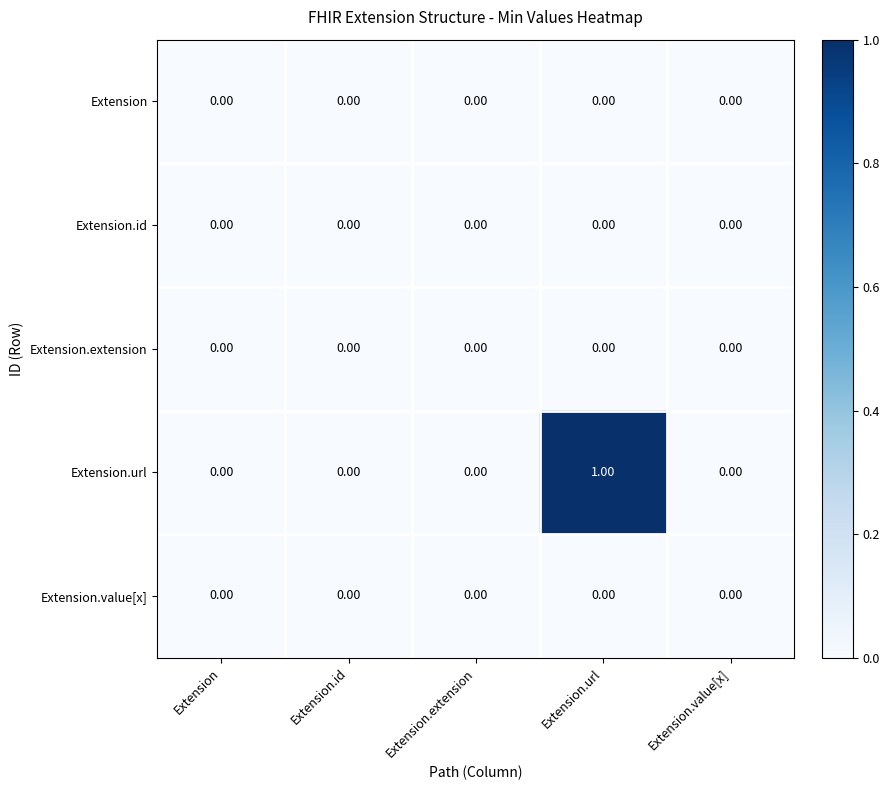

Which category has the highest value across all series?

Extension.url